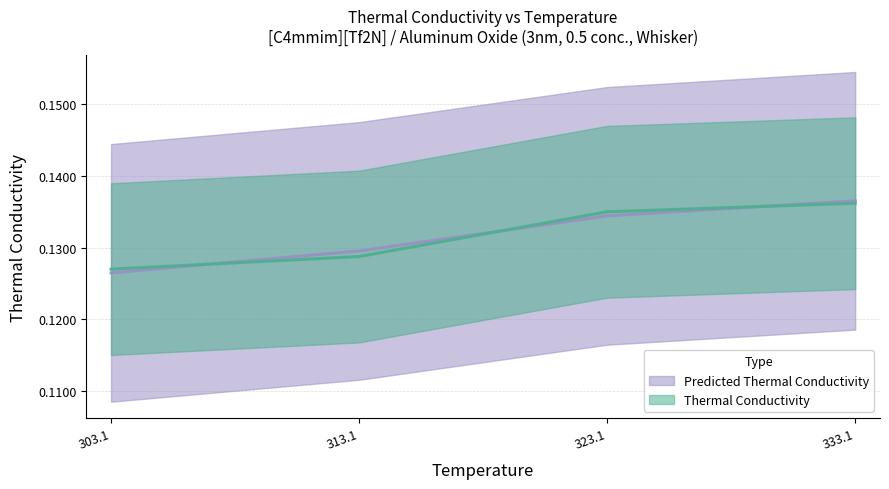

What is the label of the 4th point from the right?

303.1